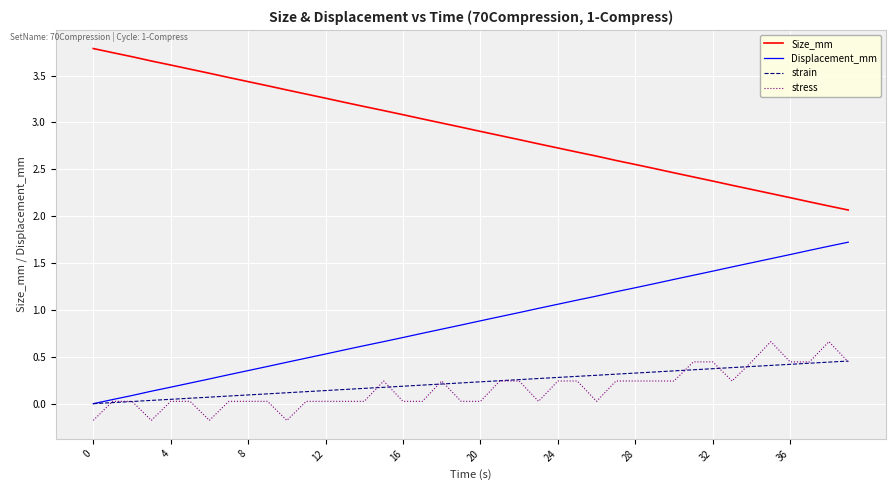

How many positive values does the Displacement_mm series have?

39